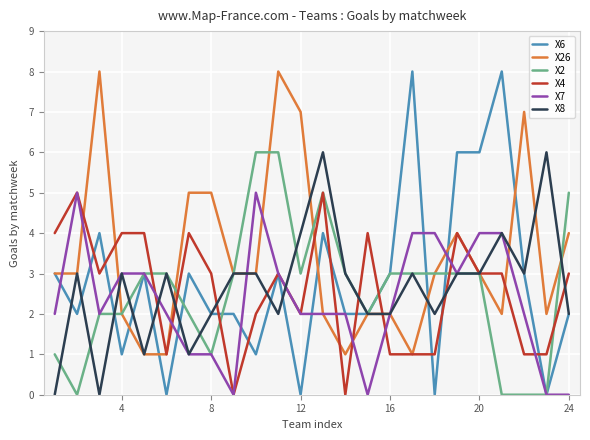

What is the greatest value displayed?

8